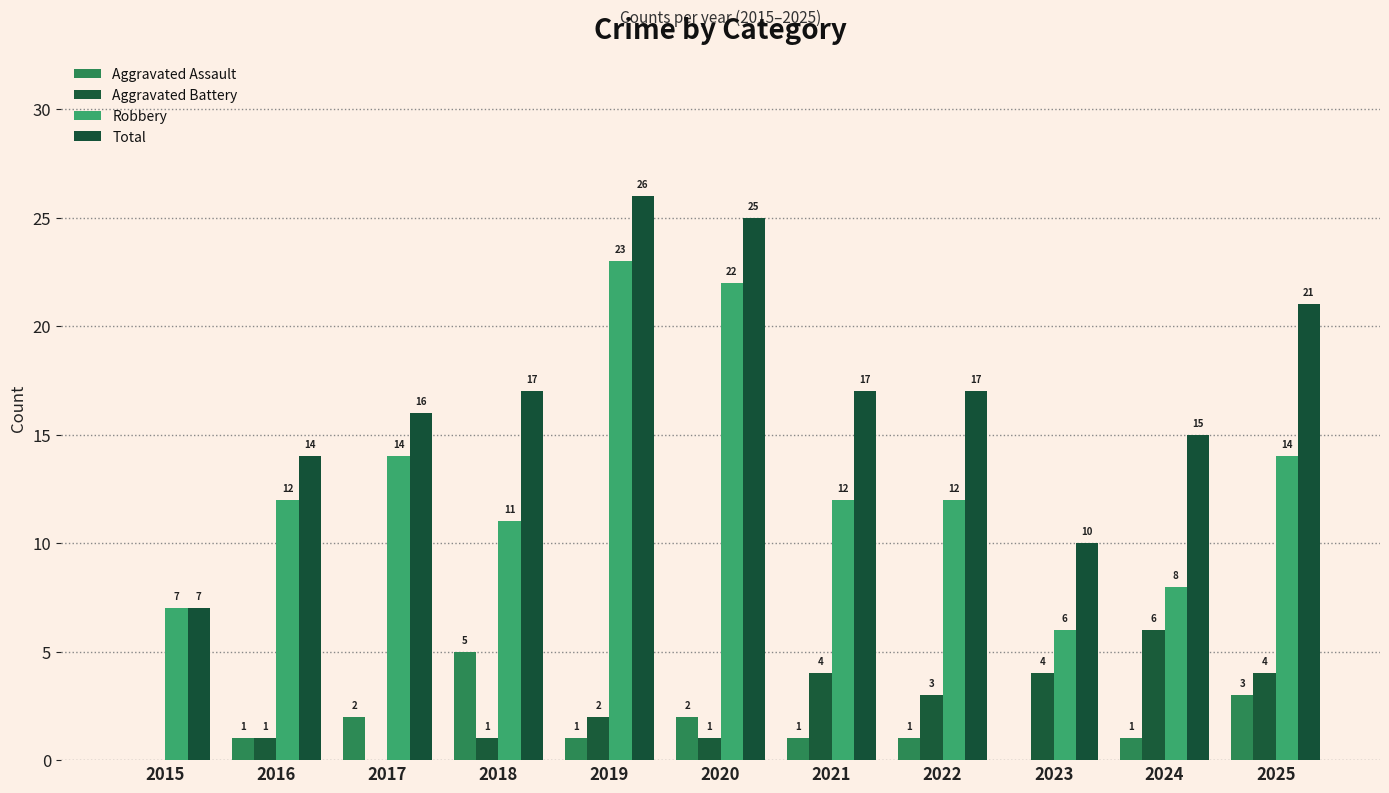

What is the sum of the Robbery values at 2023 and 2021?

18